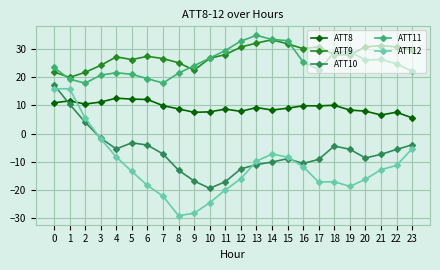

True or false: ATT10 has more than 1 interior local peaks.

True